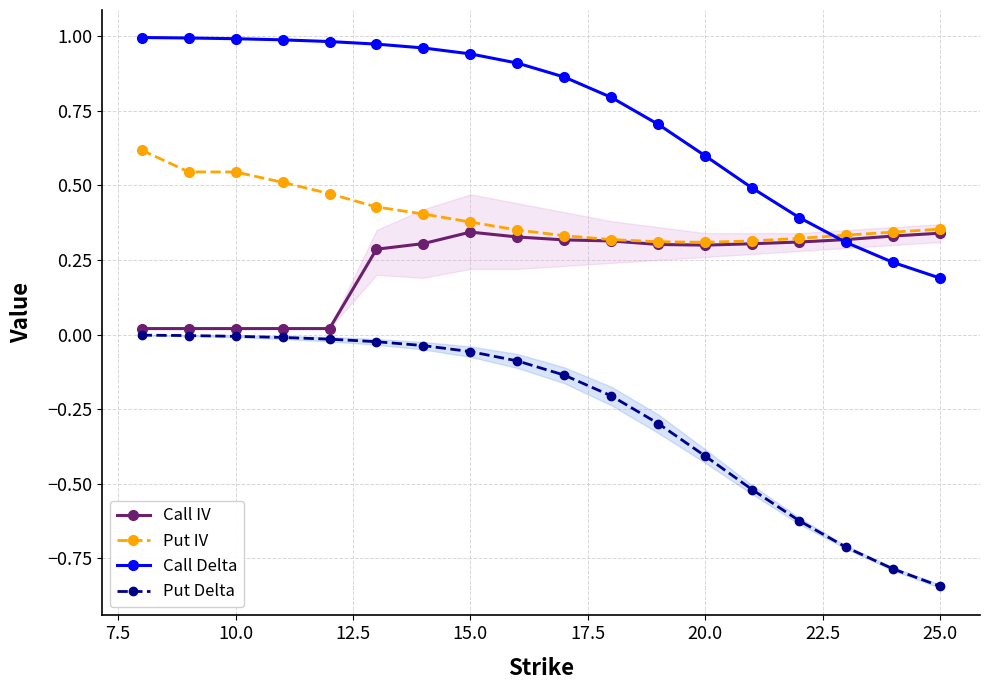

Does the chart have visible grid lines?

Yes